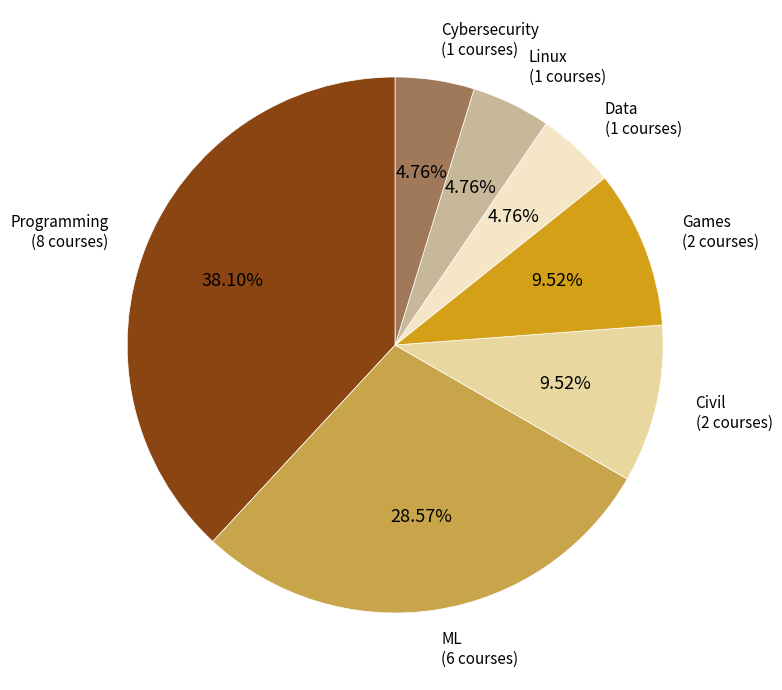

Is there any slice that represents more than half of the pie?

No